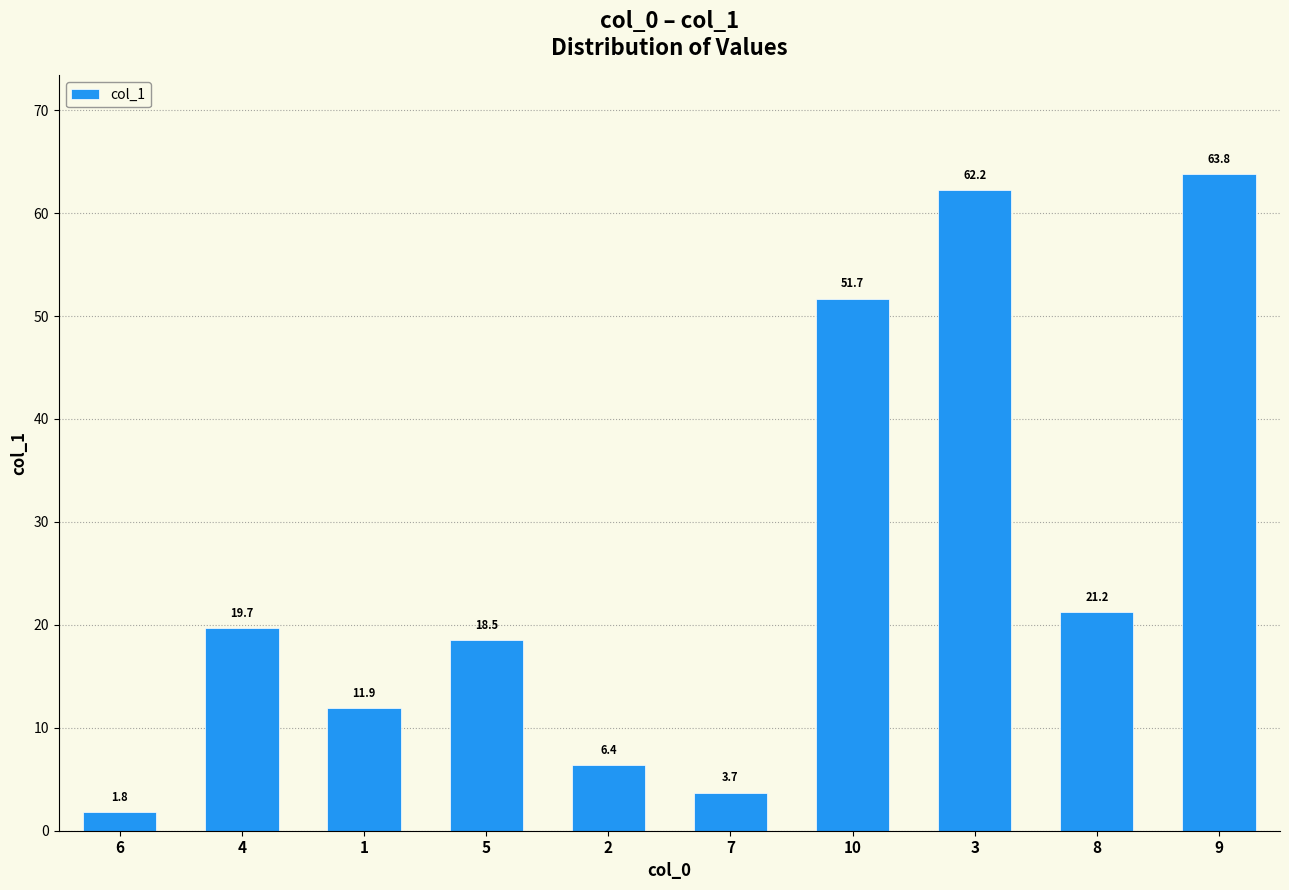

True or false: the data shows 5.5 at 5.

False